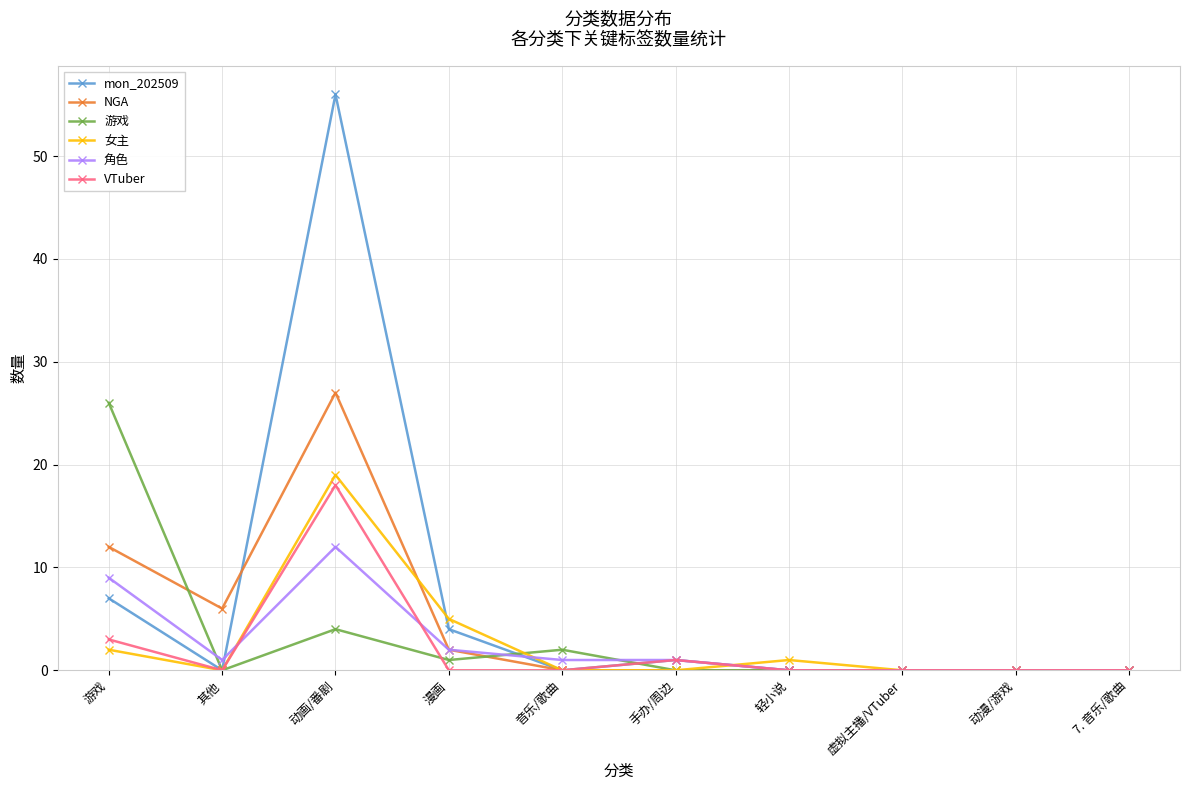

True or false: 角色 and VTuber cross at least once.

True